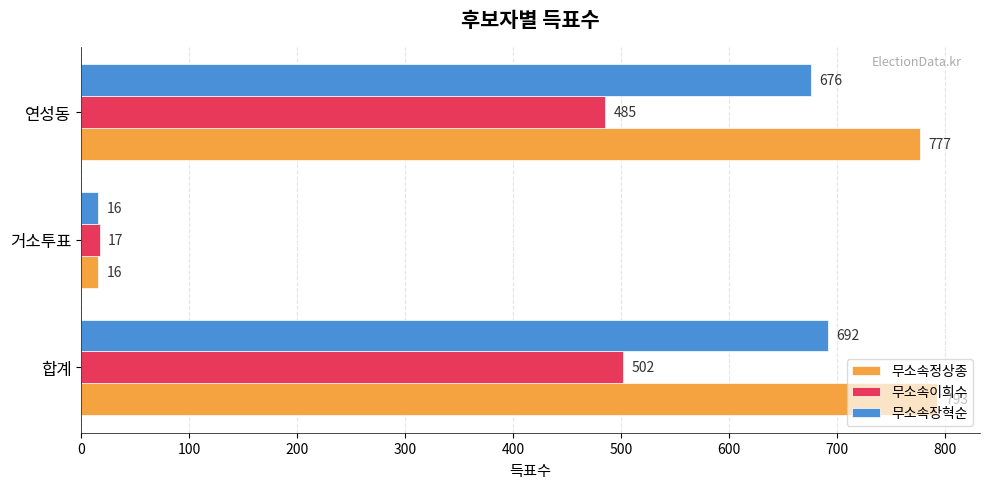

What is the smallest value displayed?

16